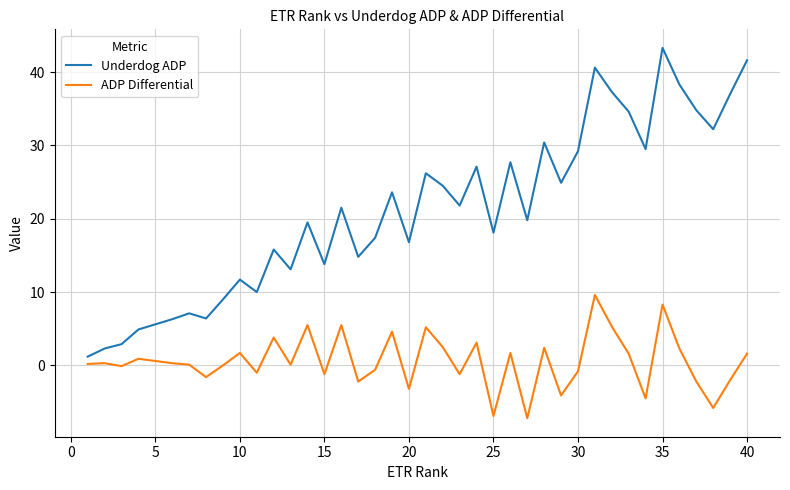

Which series has the widest spread of values?

Underdog ADP